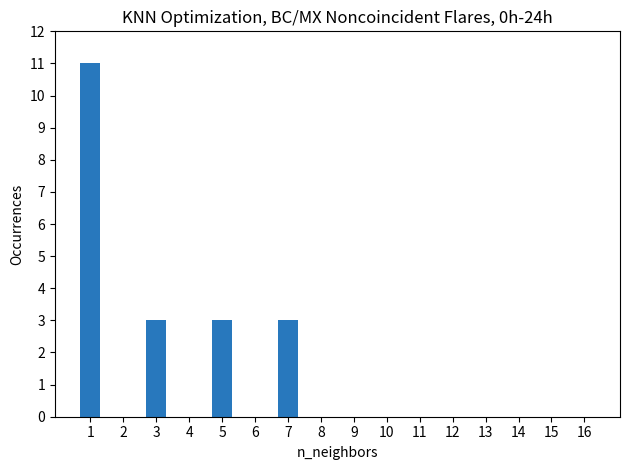

How many series are shown in this chart?

1